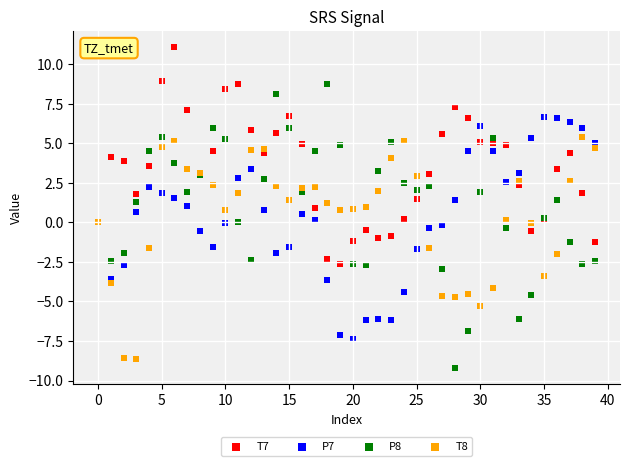

What are all the series names shown in the legend?

T7, P7, P8, T8